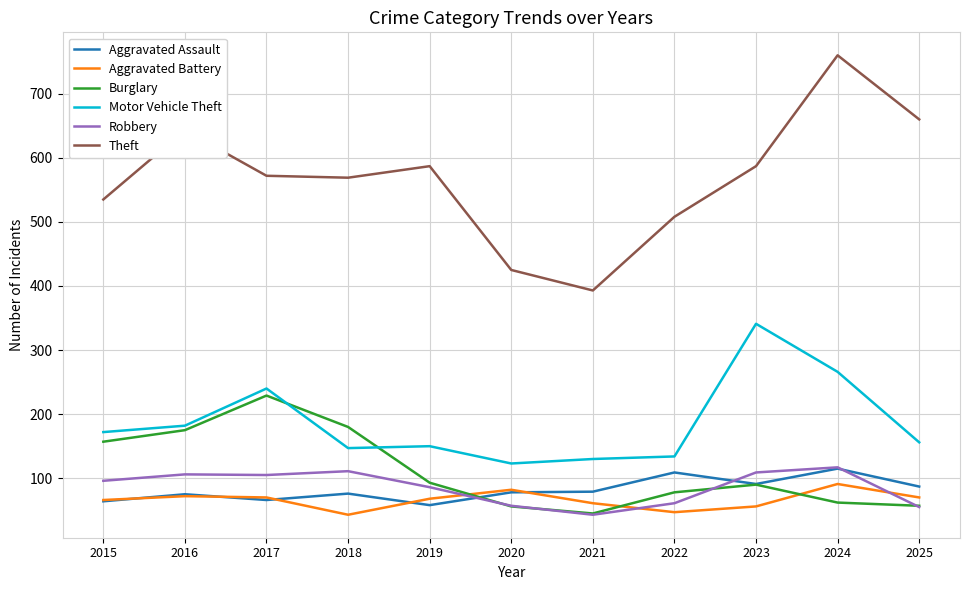

Which category has the highest value in the Burglary series?

2017